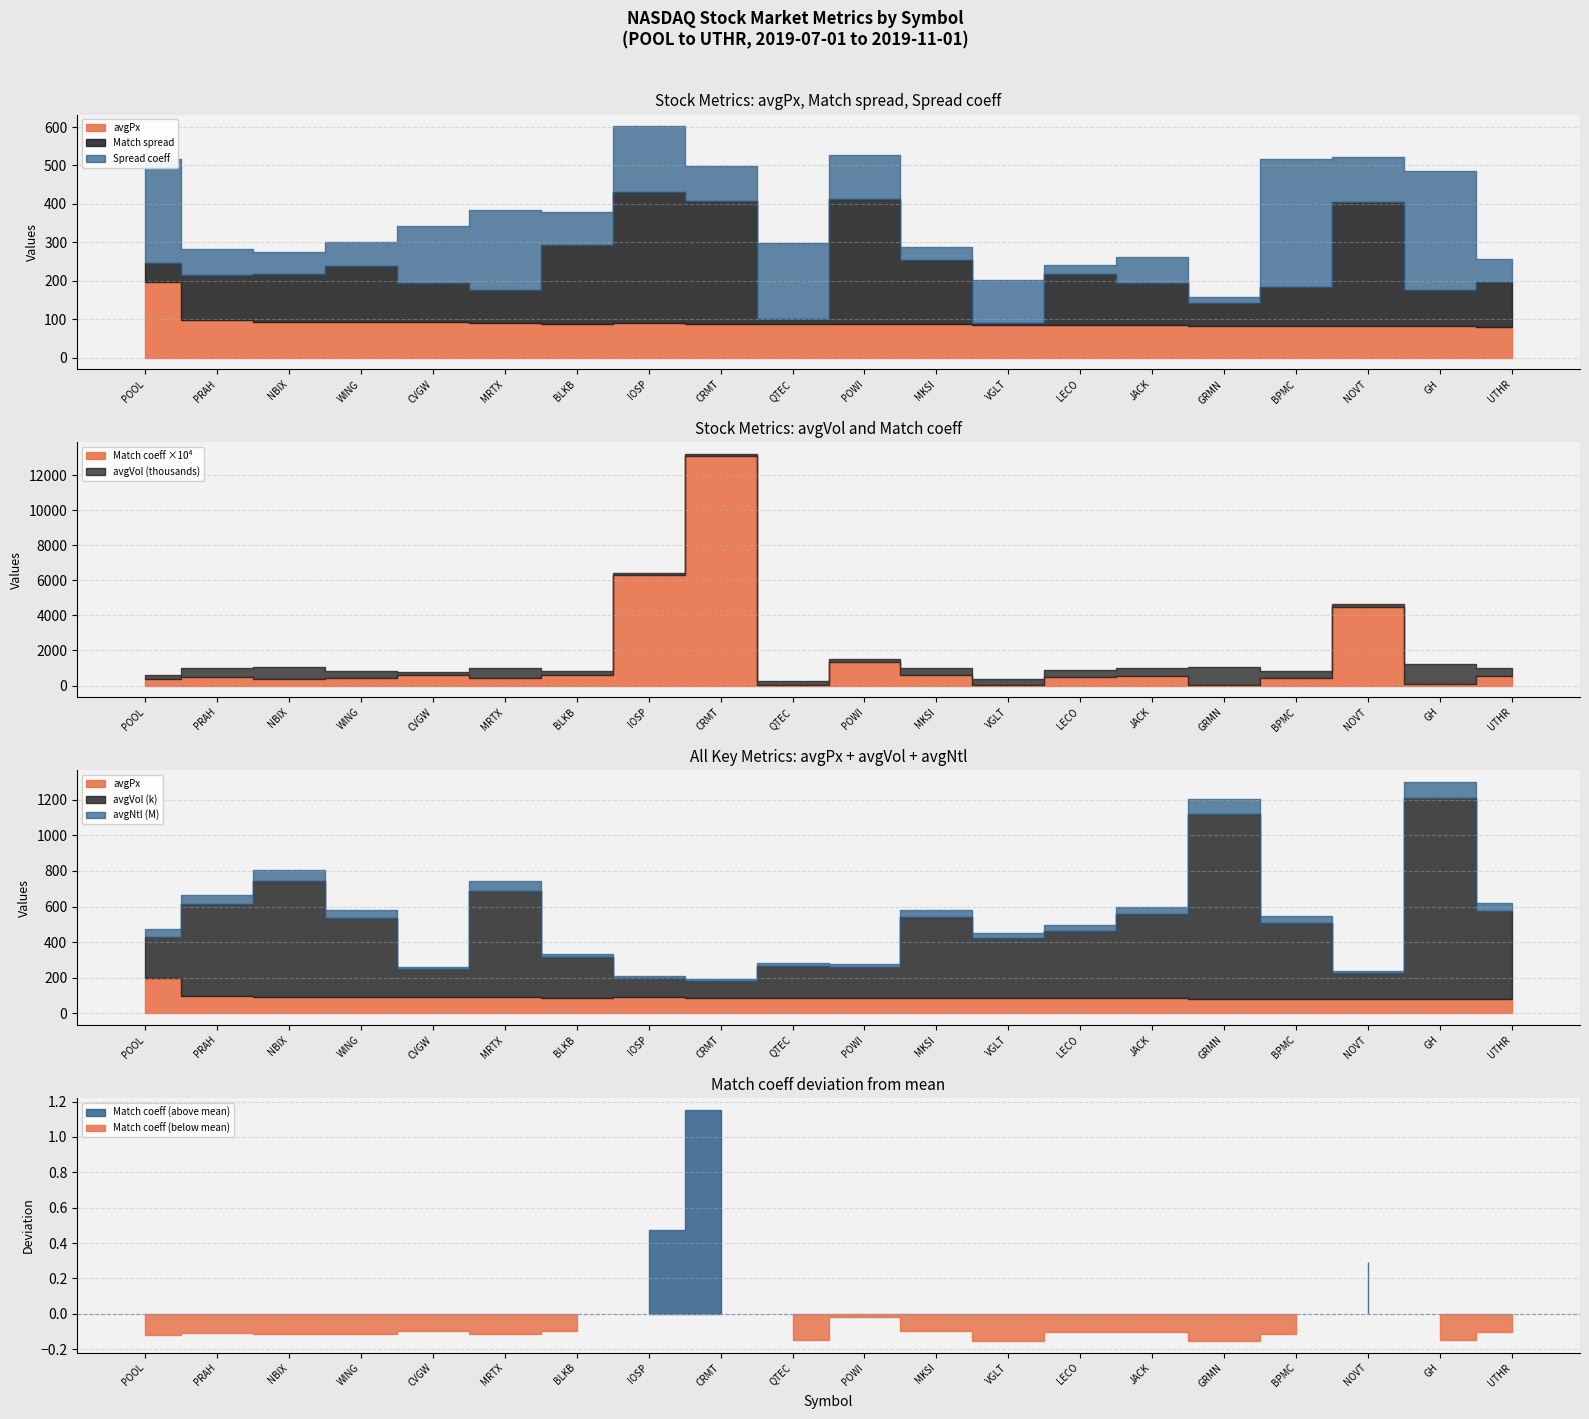

What is the label of the 16th point from the right?

CVGW